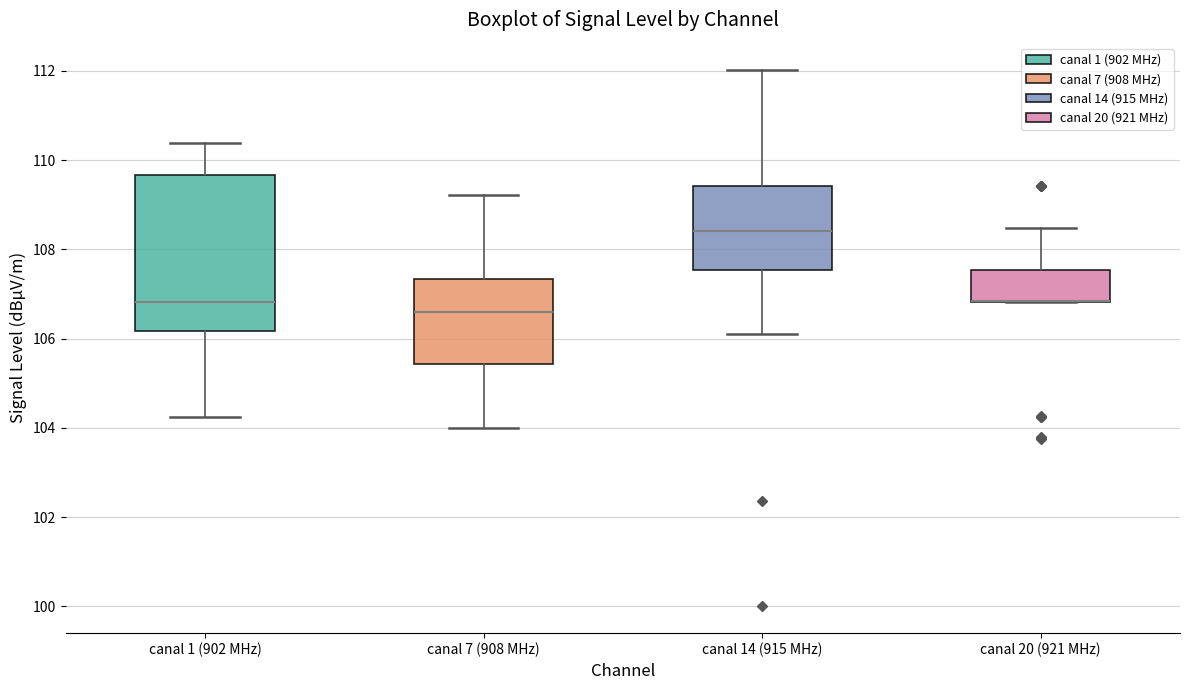

Reading left to right, read every box against the y-axis: the position of its median line, the range the box covers, and the ends of its whiskers. The values are not printed on the chart, so give them approximately, as read against the axis.

canal 1 (902 MHz): median 106.8, box 106.2 to 109.6, whiskers 104.2 to 110.4
canal 7 (908 MHz): median 106.6, box 105.4 to 107.4, whiskers 104.0 to 109.2
canal 14 (915 MHz): median 108.4, box 107.6 to 109.4, whiskers 106.2 to 112.0
canal 20 (921 MHz): median 106.8 (drawn on the box's lower edge), box 106.8 to 107.6, whiskers 106.8 to 108.4